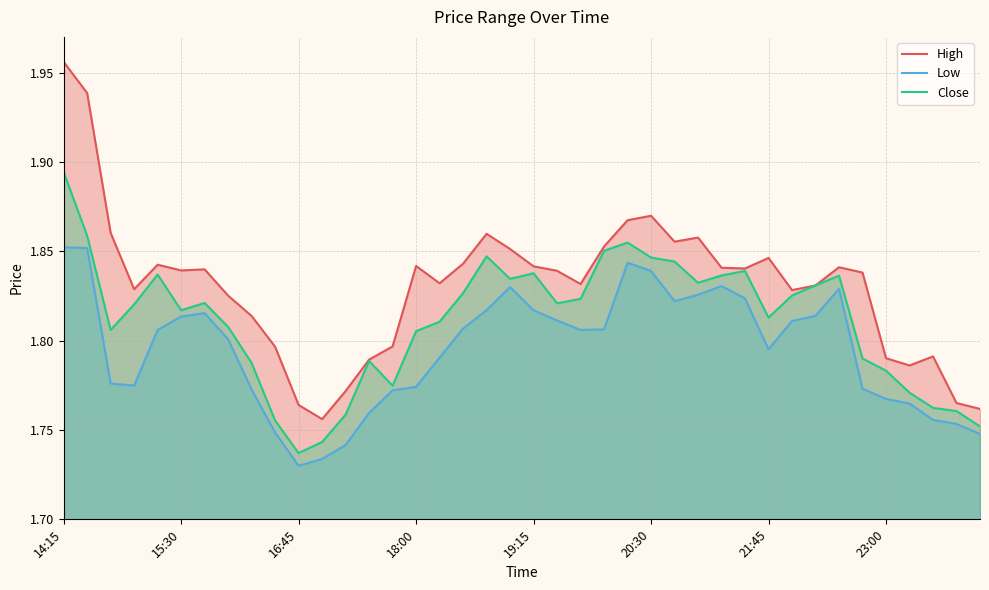

True or false: High and Low intersect in this chart.

False